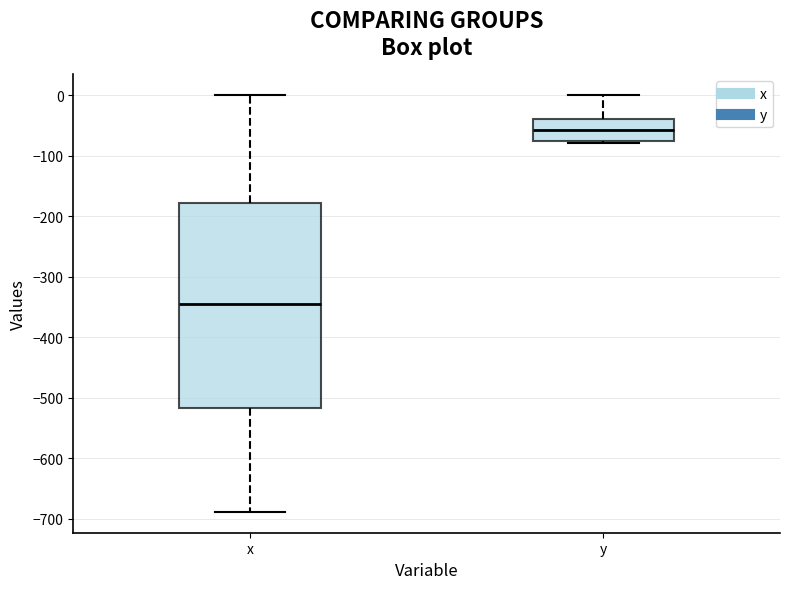

Comparing the boxes themselves (not the whiskers), which one is the tallest?

x